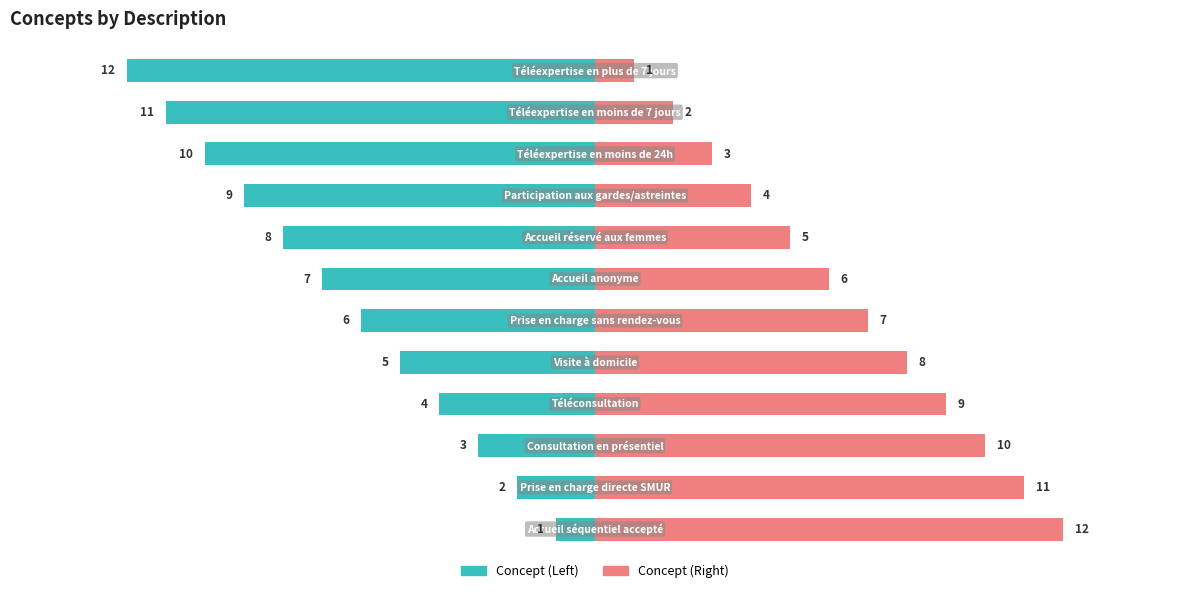

What is the average value of the Concept (Right) series?

6